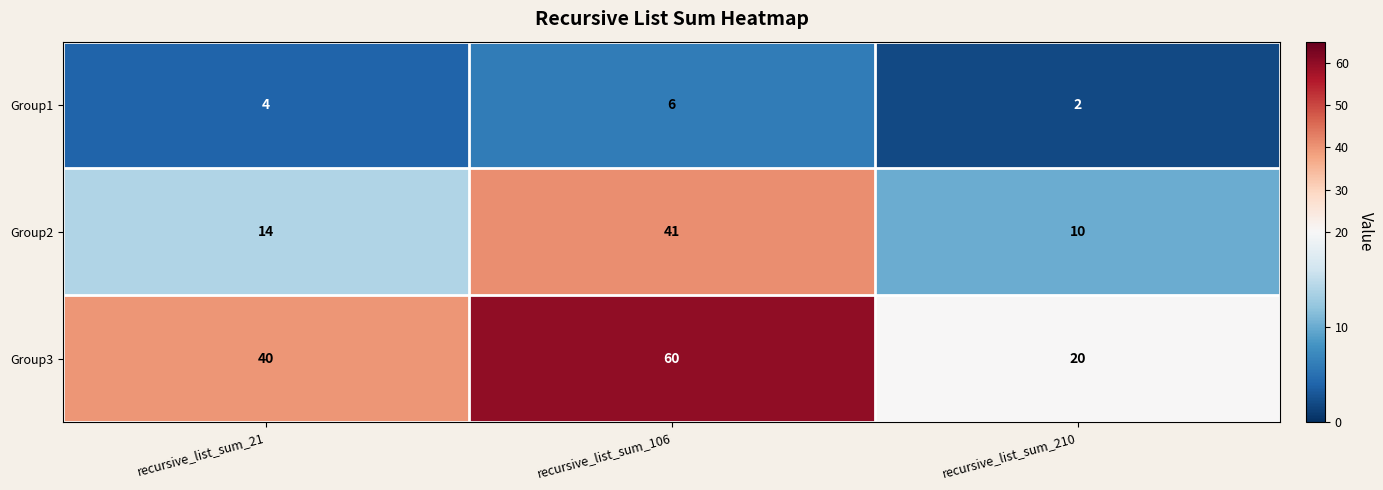

Between recursive_list_sum_21 and recursive_list_sum_210, which series saw the biggest shift?

Group3